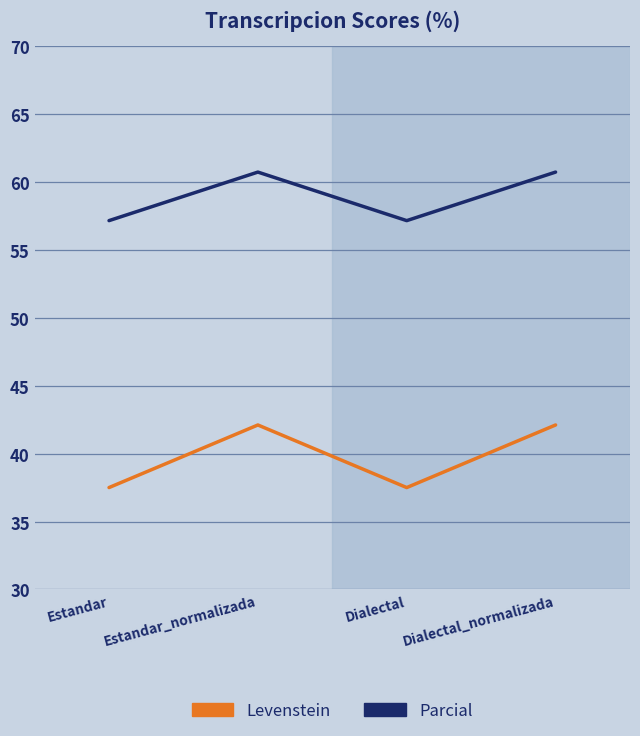

At Estandar_normalizada, list the series in order from largest to smallest.

Parcial, Levenstein